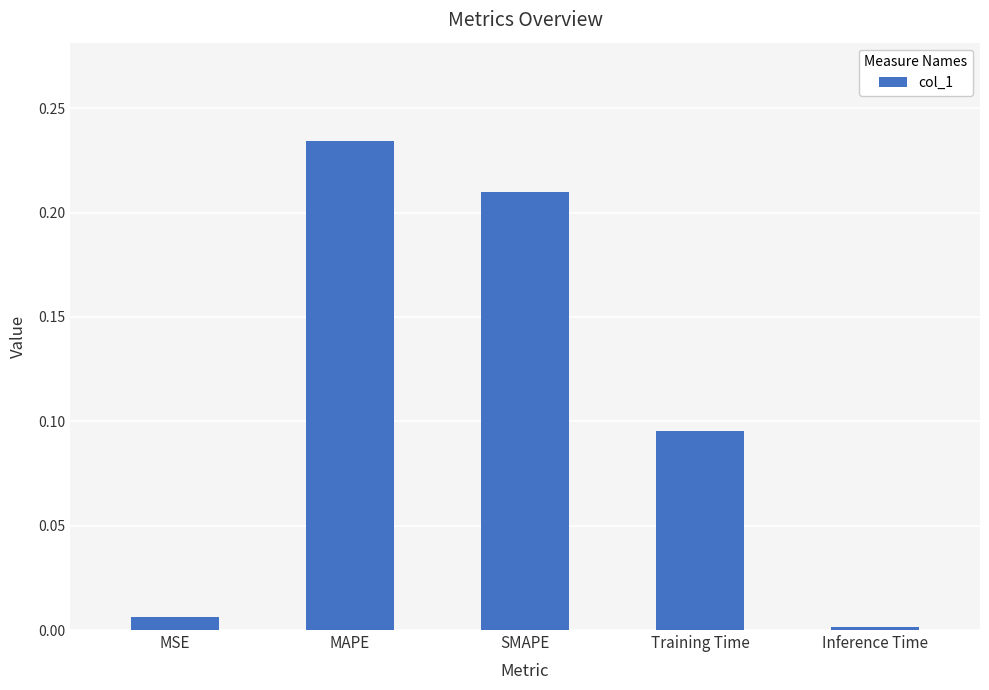

Where is the data nearest to the value 0?

Inference Time